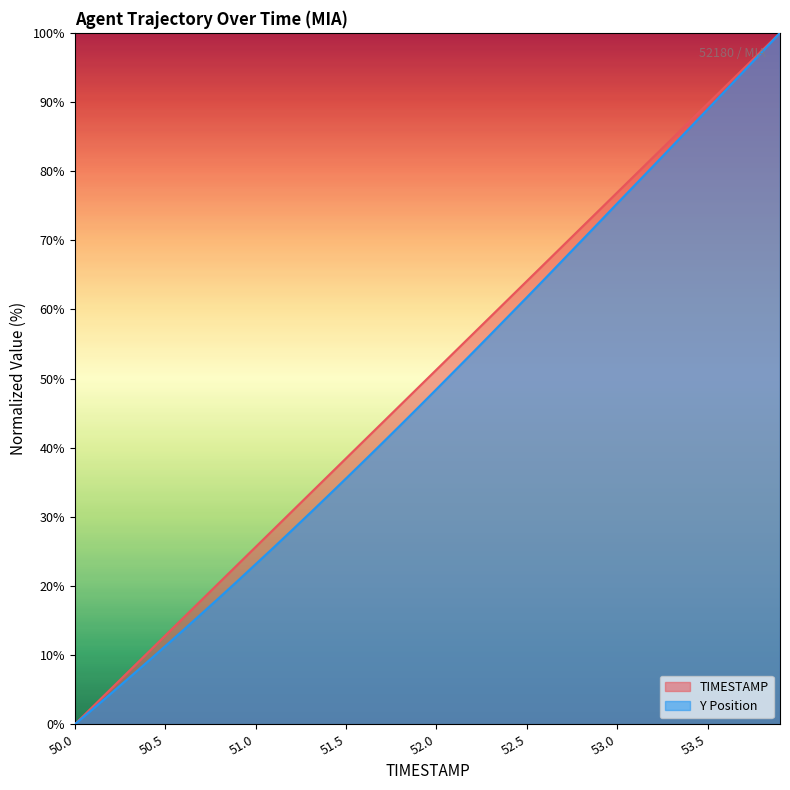

At how many categories does at least one series exceed 39?

24